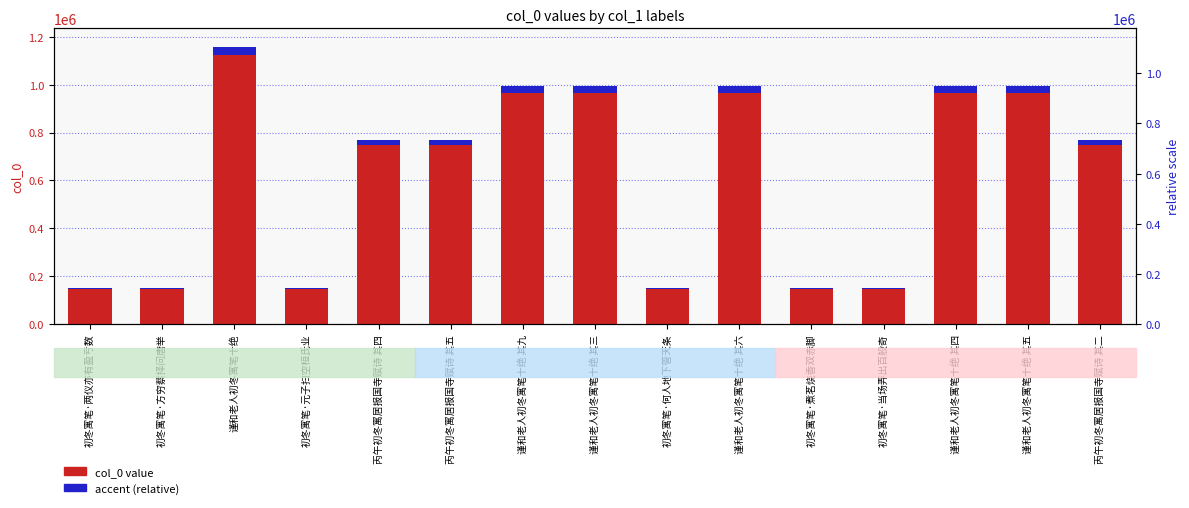

What is the greatest value displayed?

1122747.0